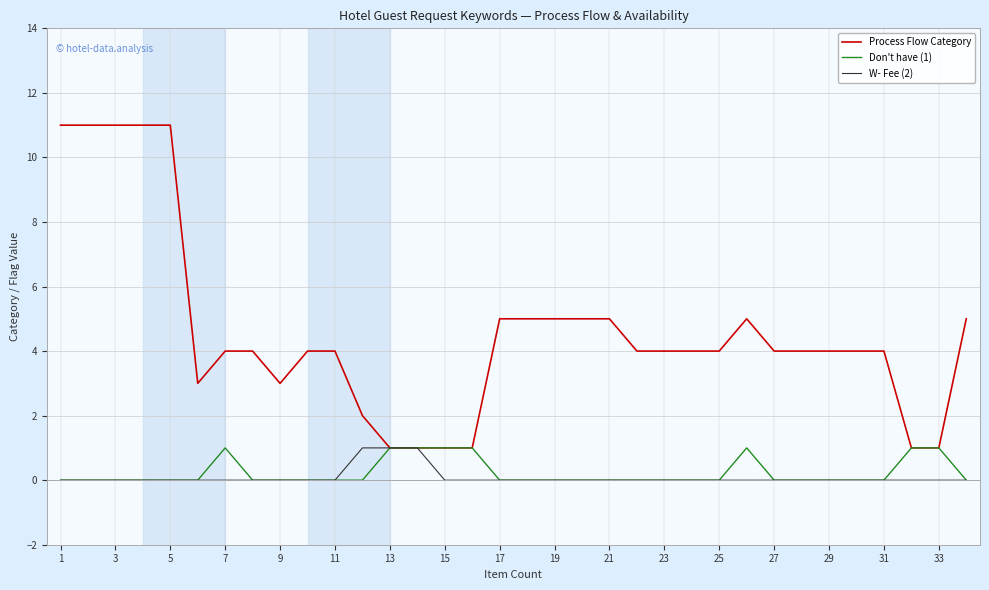

What is the maximum value shown in the chart?

11